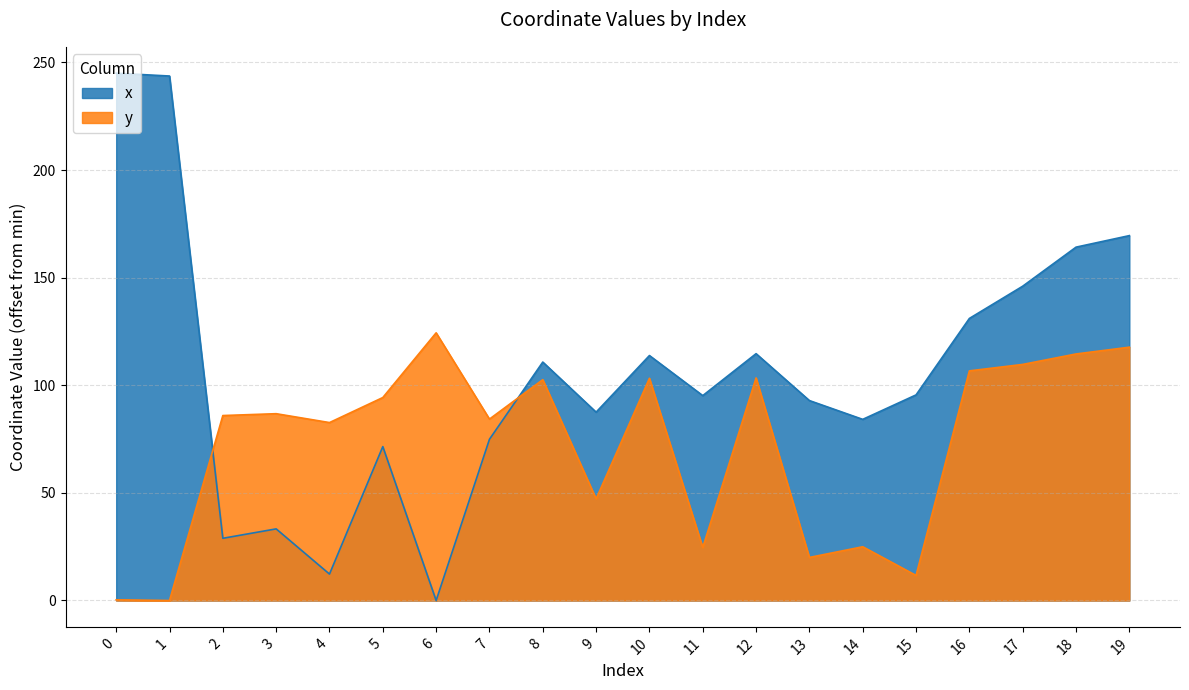

Reading right to left, transcribe all the data shown in this chart.

x: 19=169.5	18=164.2	17=146.0	16=131.0	15=95.5	14=84.2	13=92.9	12=114.7	11=95.2	10=113.8	9=87.5	8=110.8	7=74.9	6=0.0	5=71.5	4=12.3	3=33.3	2=28.9	1=243.7	0=245.0
y: 19=117.7	18=114.5	17=109.7	16=106.7	15=11.6	14=25.0	13=20.0	12=103.4	11=24.6	10=103.2	9=47.2	8=102.6	7=84.3	6=124.4	5=94.3	4=82.7	3=86.8	2=85.9	1=0.0	0=0.3